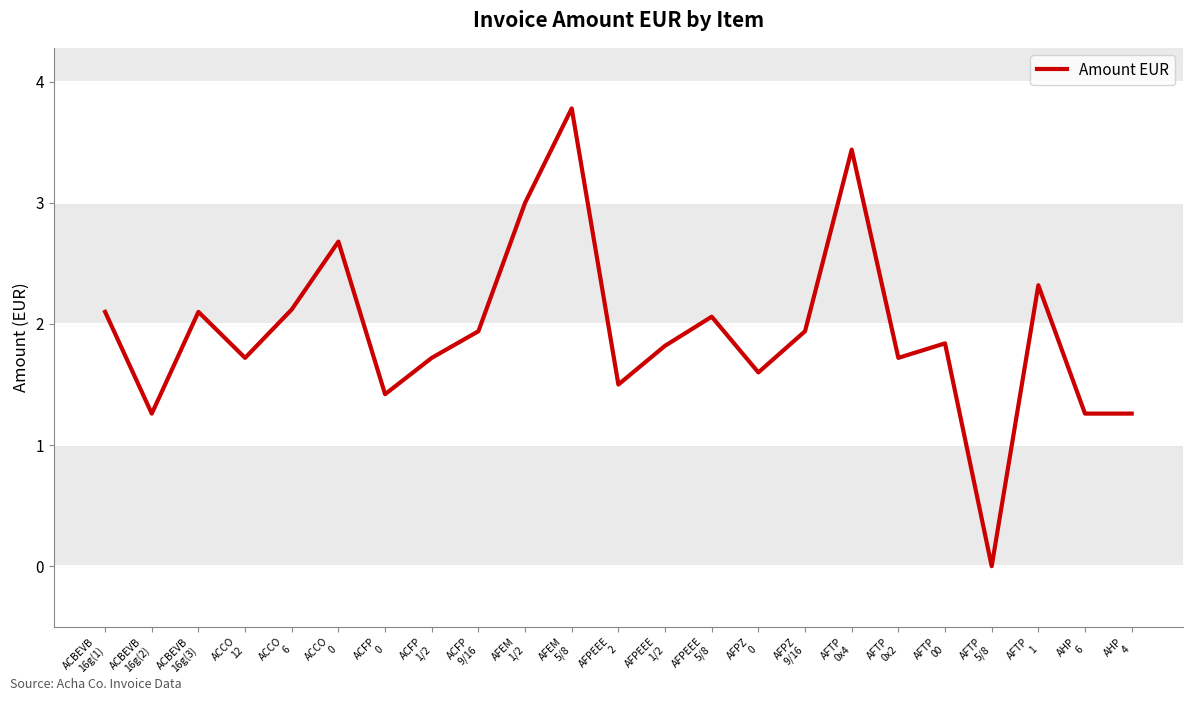

Approximately how many times larger is the value at AFPEEE
1/2 compared to AFPEEE
5/8?

0.9